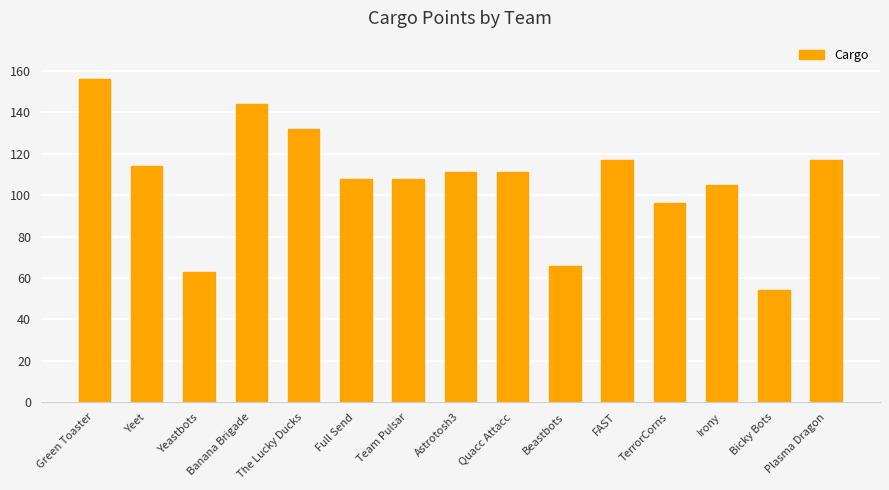

Are the bars horizontal?

No